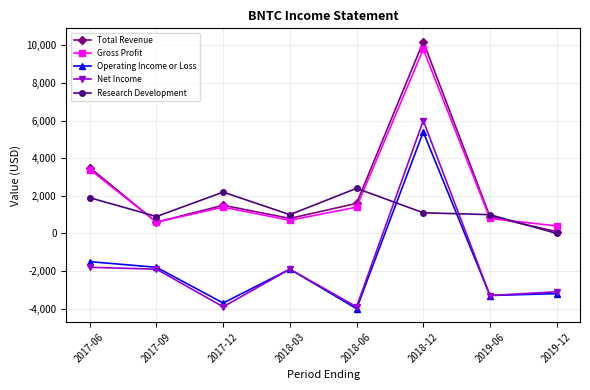

How many distinct data groups are displayed?

5